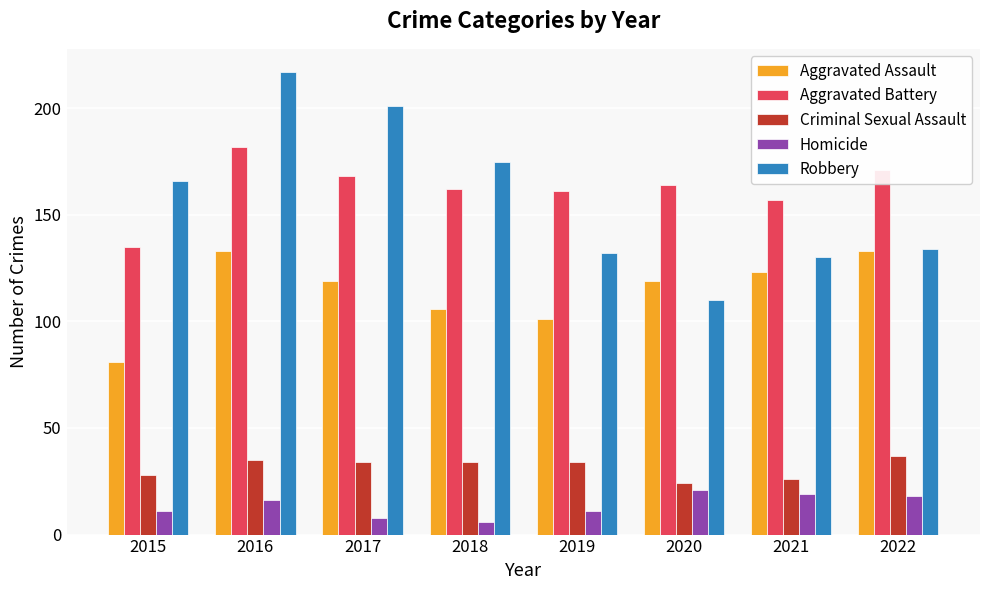

Reading right to left, transcribe all the data shown in this chart.

Aggravated Assault: 2022=133	2021=123	2020=119	2019=101	2018=106	2017=119	2016=133	2015=81
Aggravated Battery: 2022=171	2021=157	2020=164	2019=161	2018=162	2017=168	2016=182	2015=135
Criminal Sexual Assault: 2022=37	2021=26	2020=24	2019=34	2018=34	2017=34	2016=35	2015=28
Homicide: 2022=18	2021=19	2020=21	2019=11	2018=6	2017=8	2016=16	2015=11
Robbery: 2022=134	2021=130	2020=110	2019=132	2018=175	2017=201	2016=217	2015=166